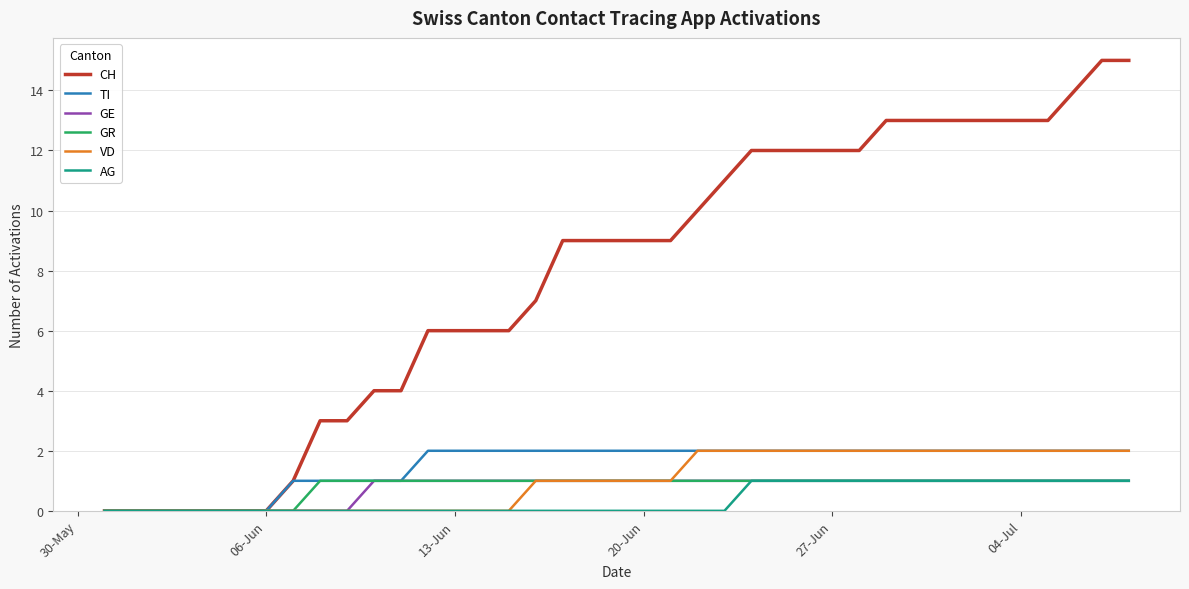

What is the greatest value displayed?

15